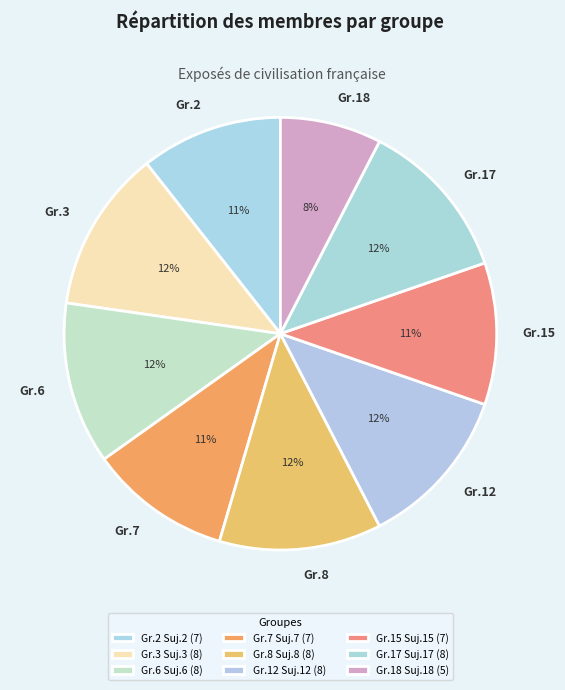

What is the ratio of the value at Gr.3 to the value at Gr.8?

1.0